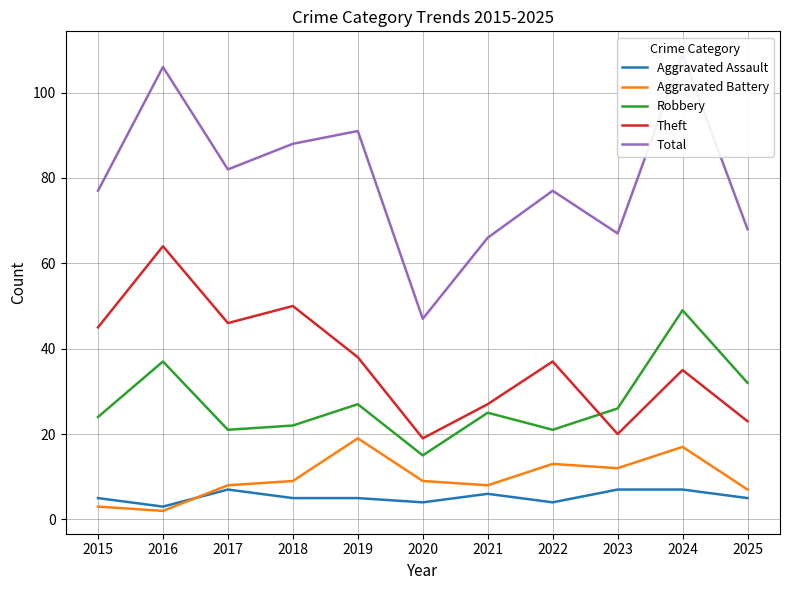

The value of Robbery at 2021 is 25. True or false?

True